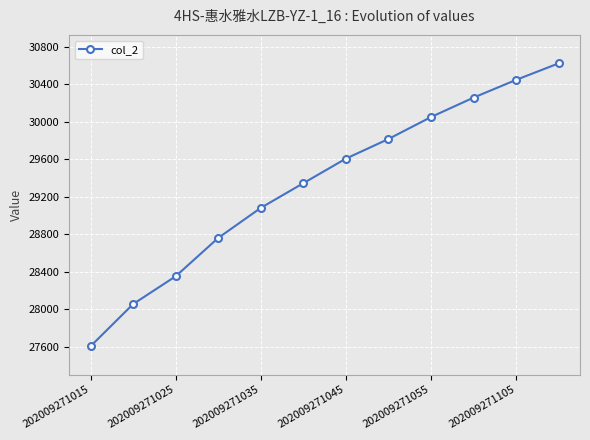

What is the minimum value shown in the chart?

27607.1